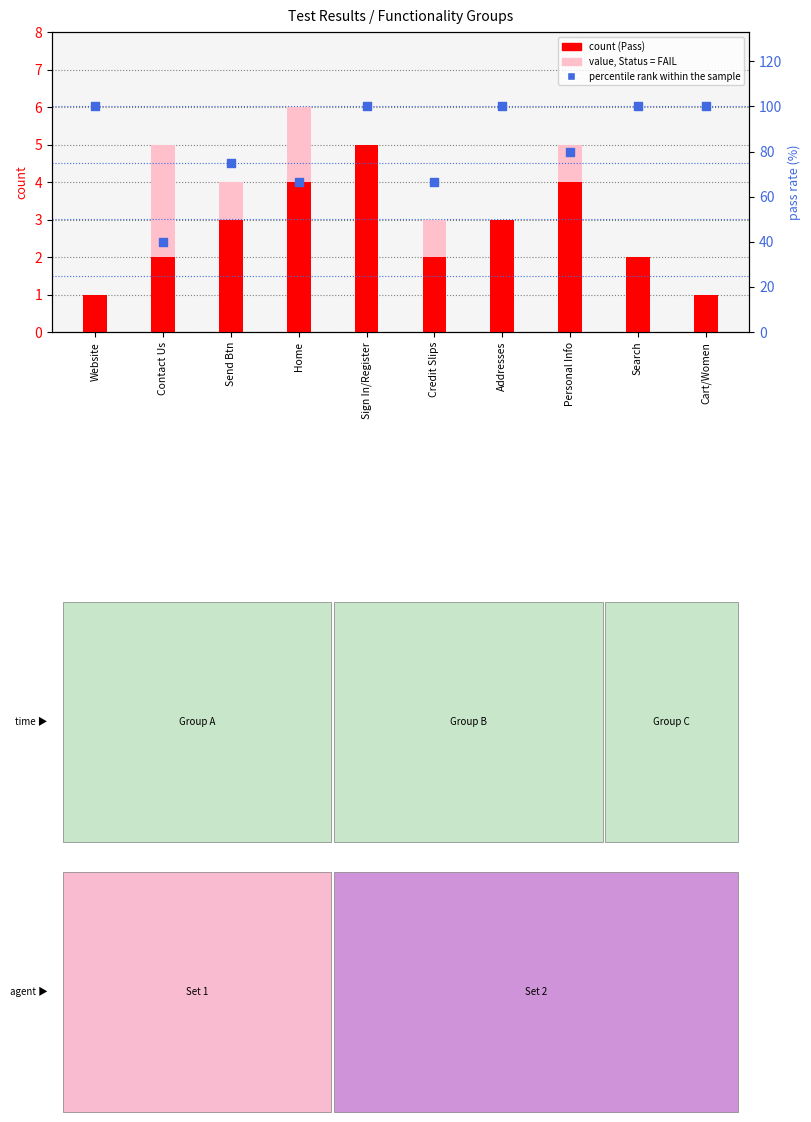

At how many categories does at least one series exceed 72?

7